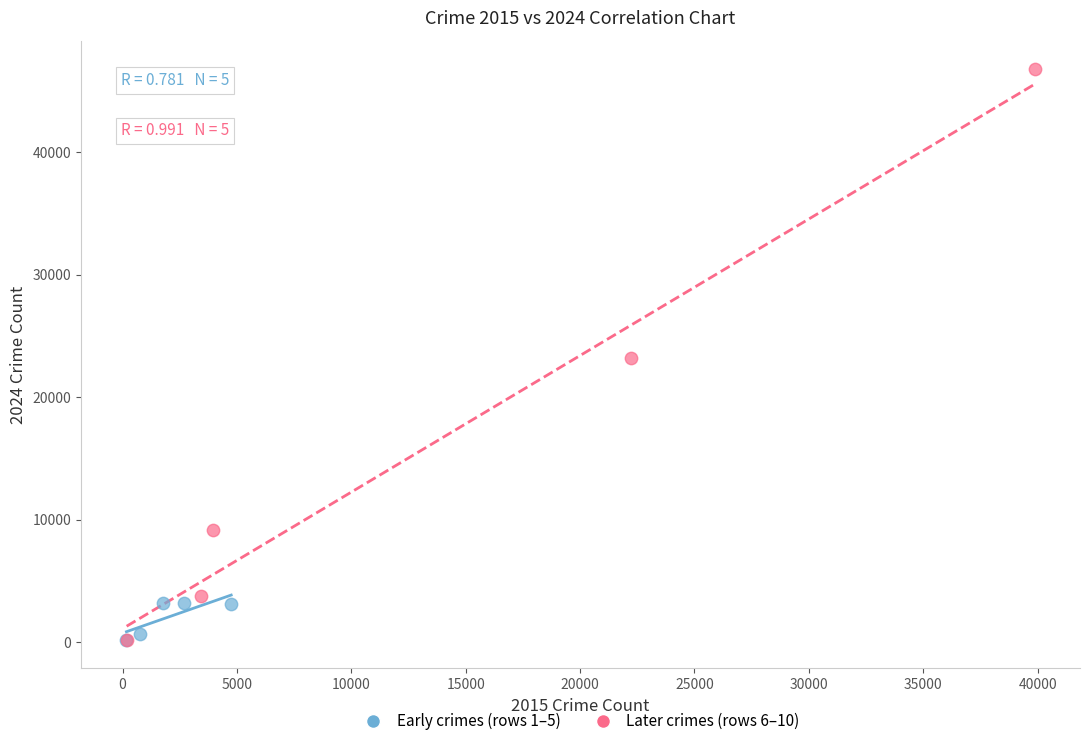

Which series reaches the maximum Y coordinate?

Later crimes (rows 6–10)